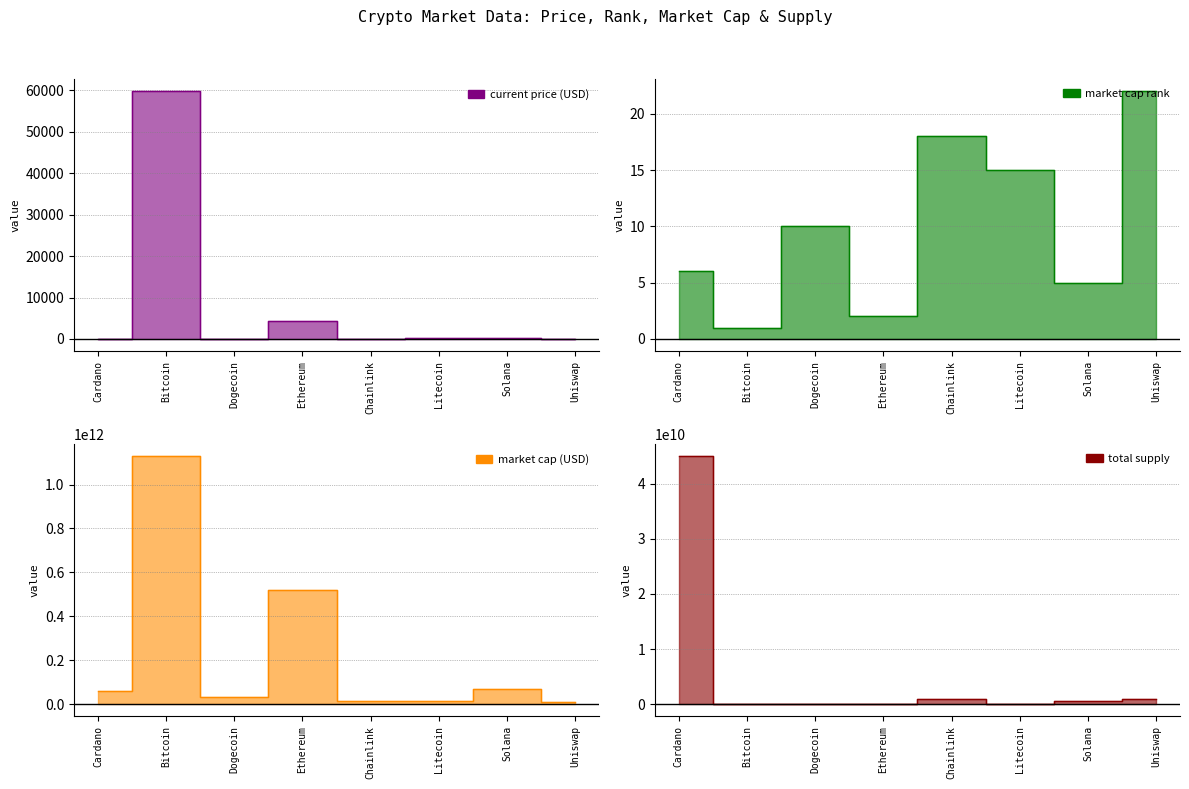

What is the total value across all series at Cardano?

105220606708.9